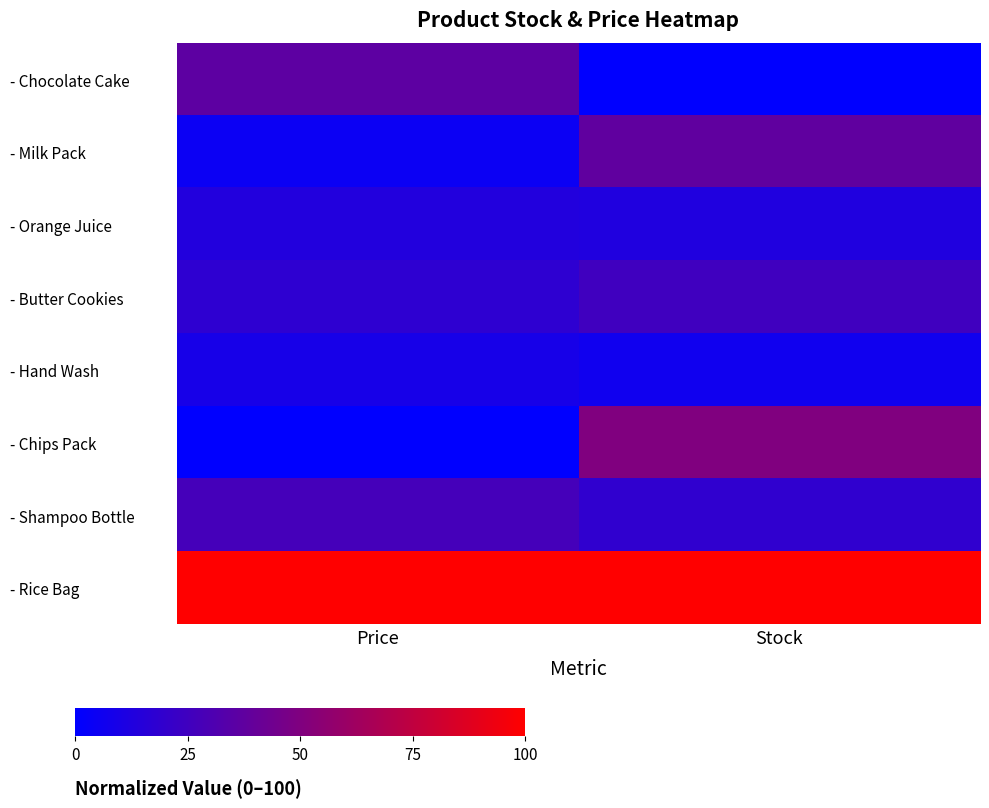

What is the total value across all series at Price?

209.1